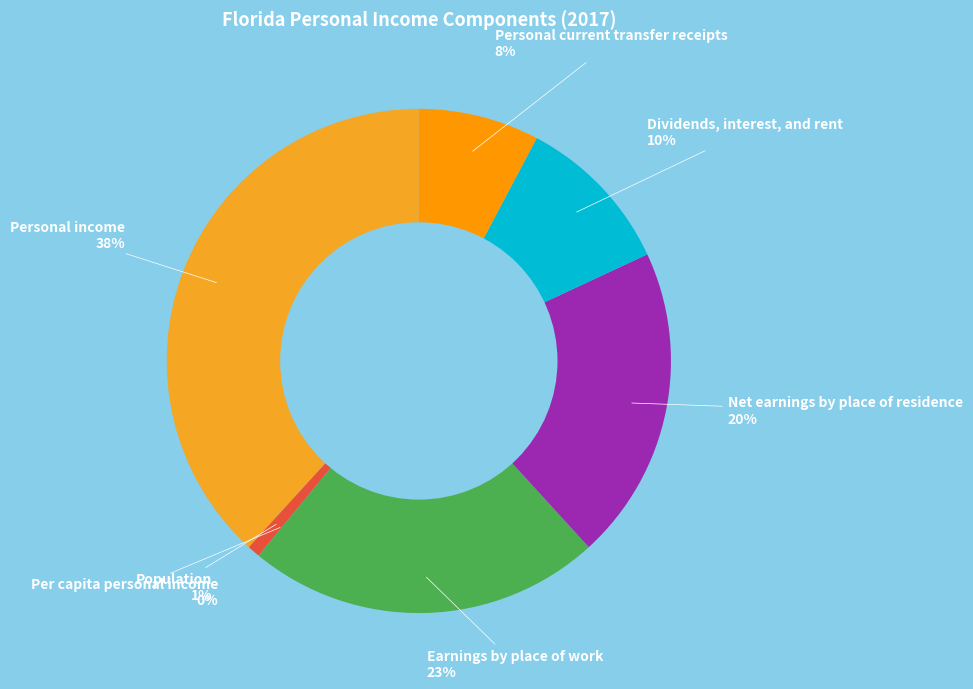

To the nearest percent, what is the combined percentage of Population and Personal current transfer receipts?

9%